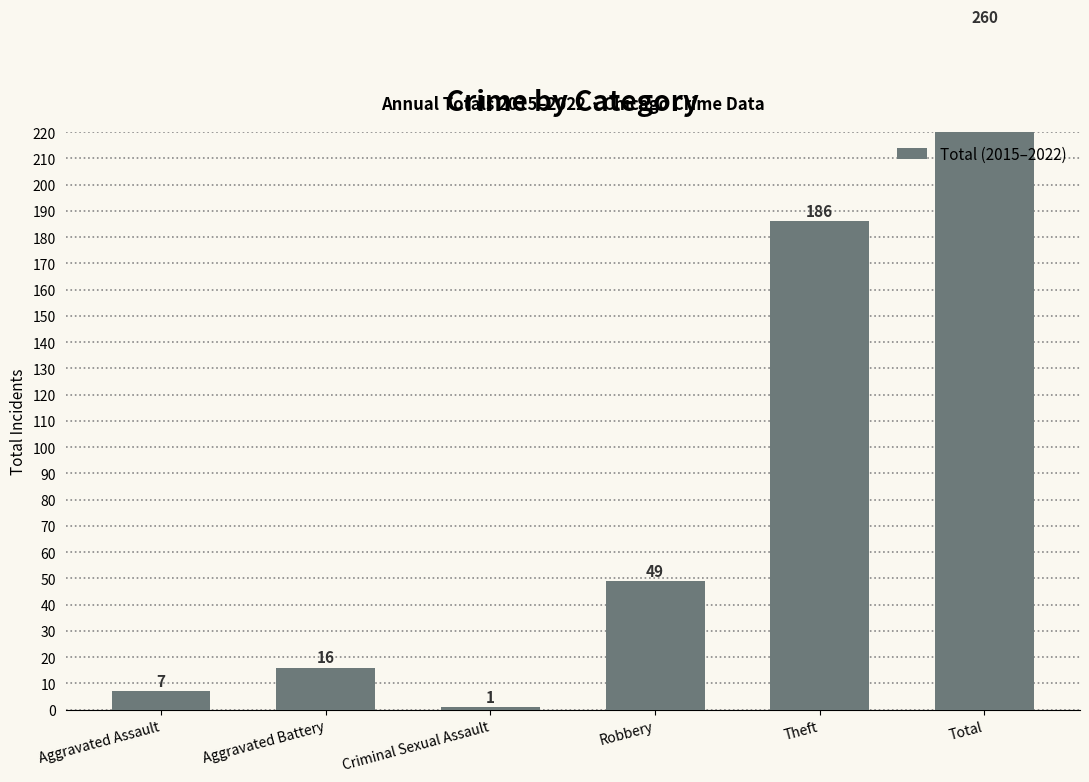

Count the number of data series in this chart.

1